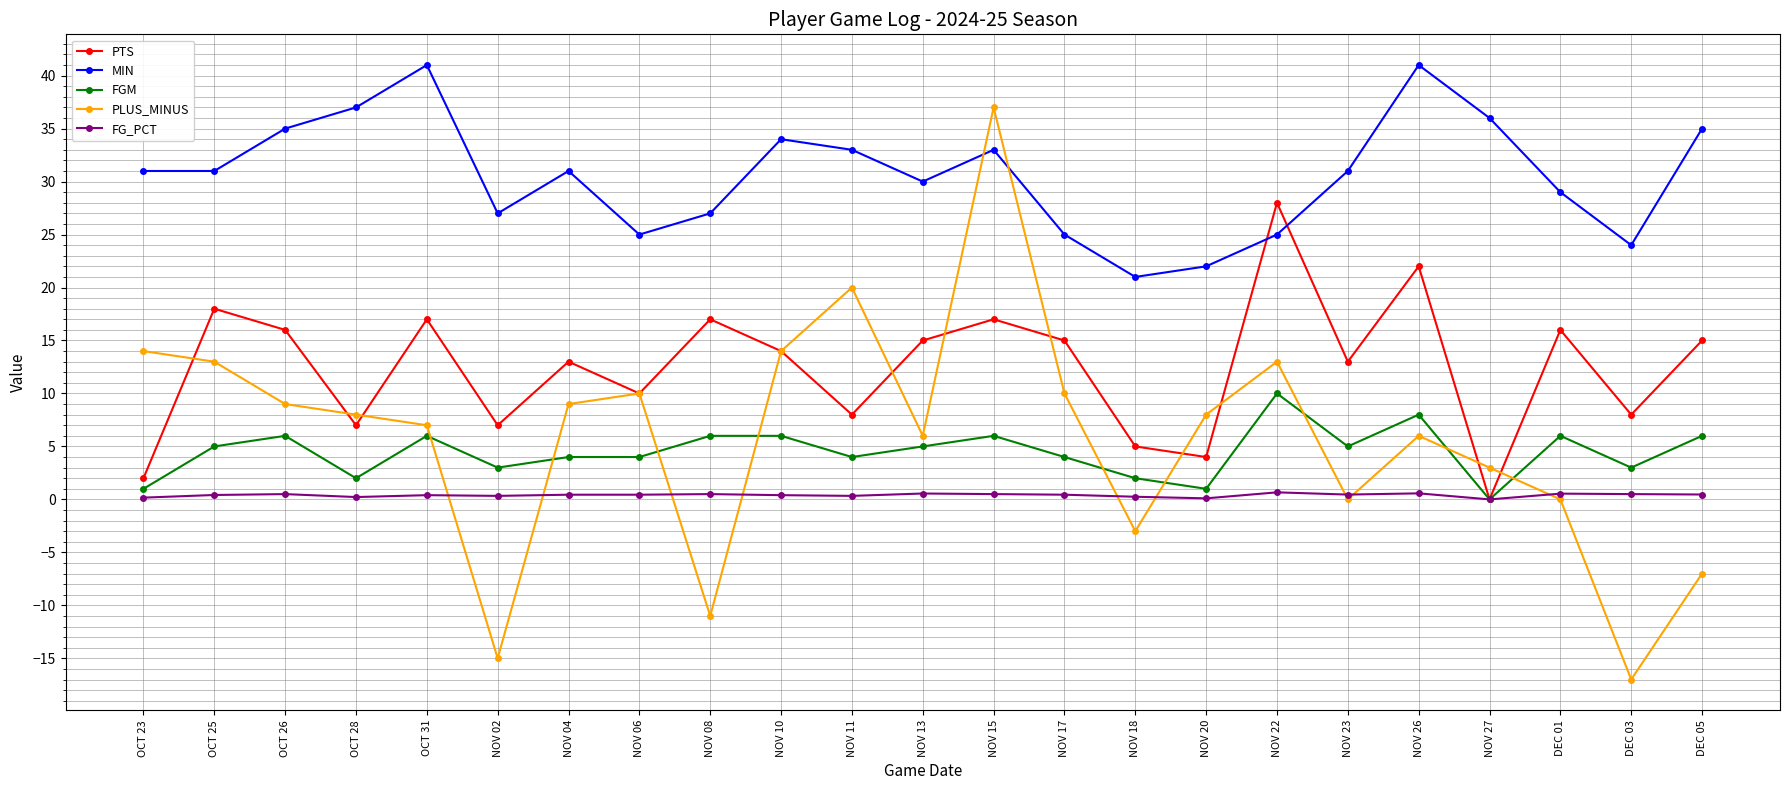

Between NOV 11 and NOV 18, which series saw the biggest shift?

PLUS_MINUS